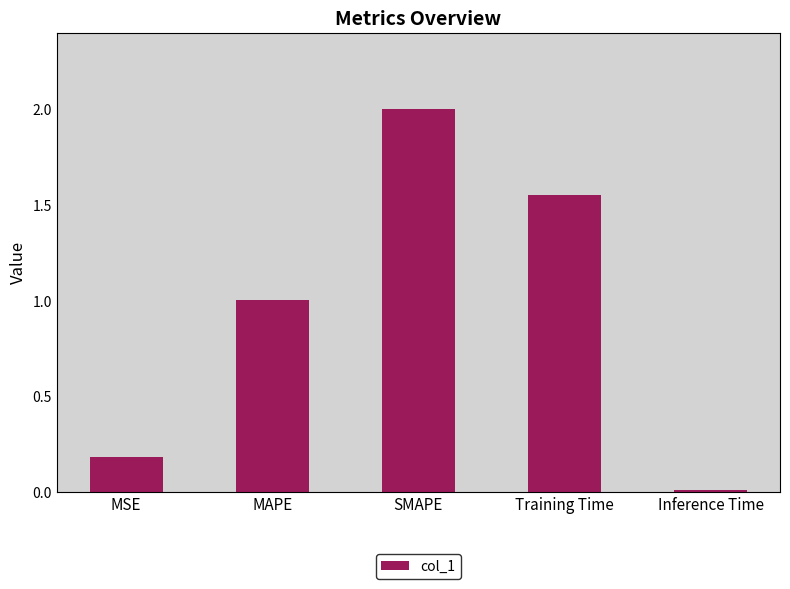

What value does the data have at SMAPE?

2.0